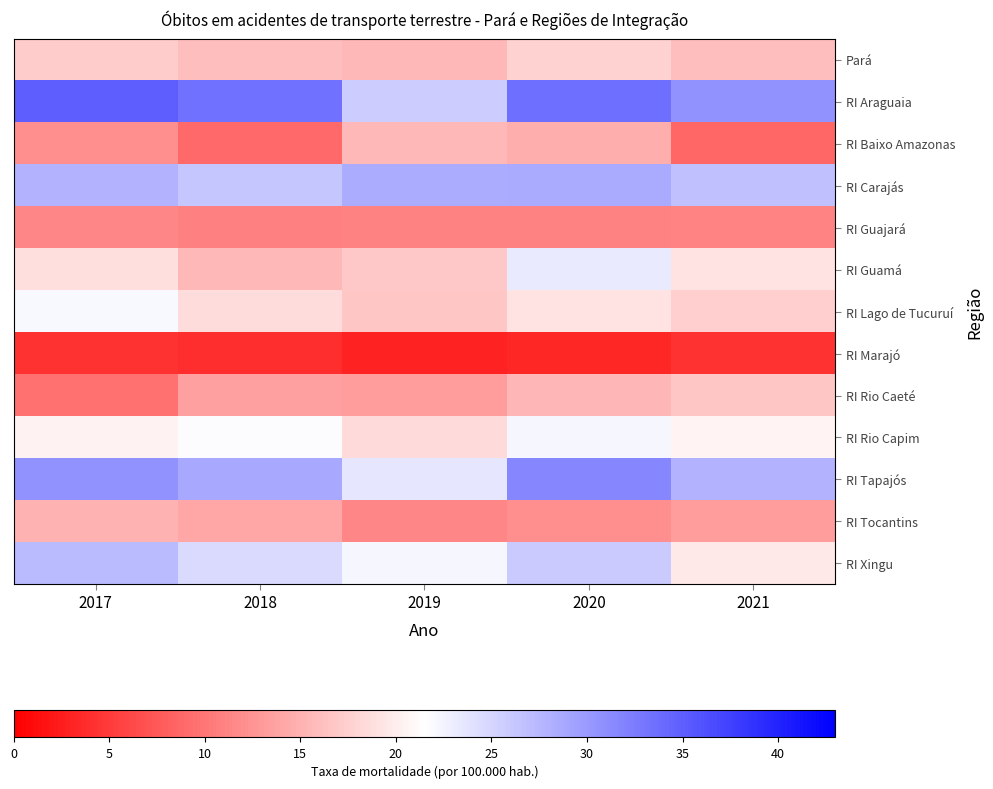

Rank the series at 2017 from lowest to highest value.

RI Marajó, RI Rio Caeté, RI Guajará, RI Baixo Amazonas, RI Tocantins, Pará, RI Guamá, RI Rio Capim, RI Lago de Tucuruí, RI Xingu, RI Carajás, RI Tapajós, RI Araguaia